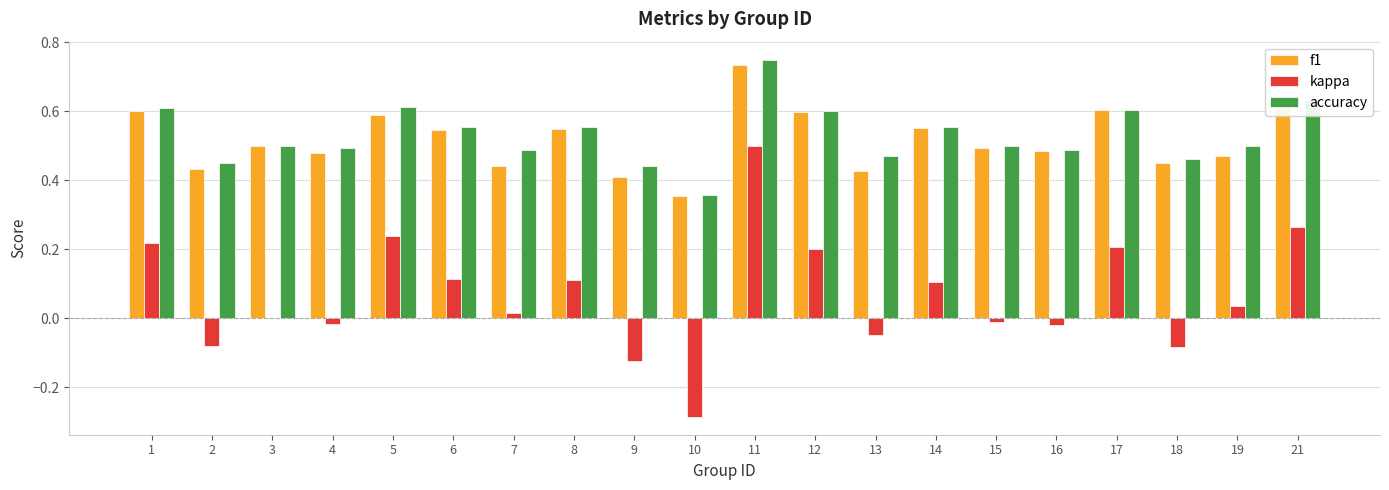

At which category is the sum across all series the highest?

11